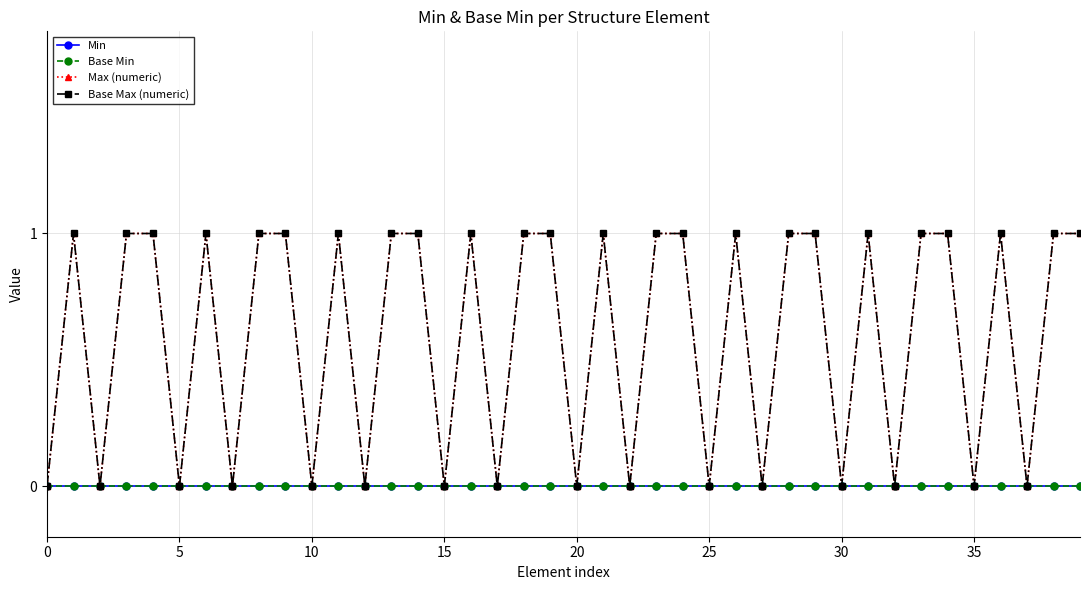

Does the chart have visible grid lines?

Yes